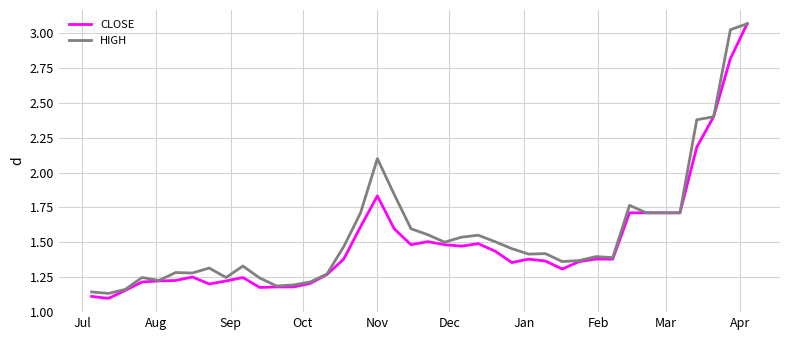

Which series has the widest spread of values?

CLOSE